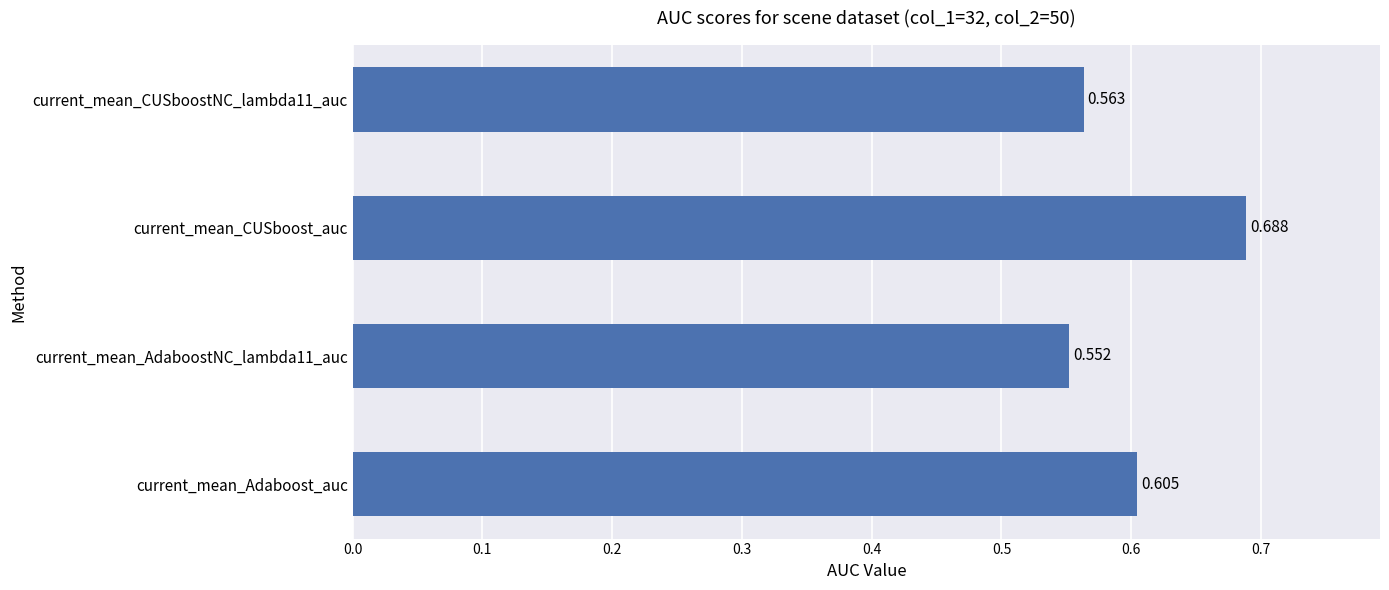

Between current_mean_Adaboost_auc and current_mean_AdaboostNC_lambda11_auc, which is larger?

current_mean_Adaboost_auc